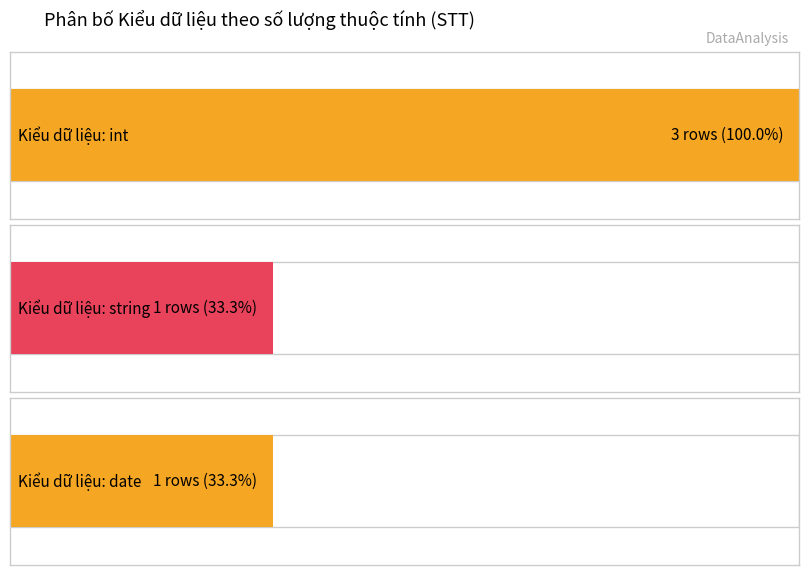

Are the bars grouped side by side (vs. stacked)?

No